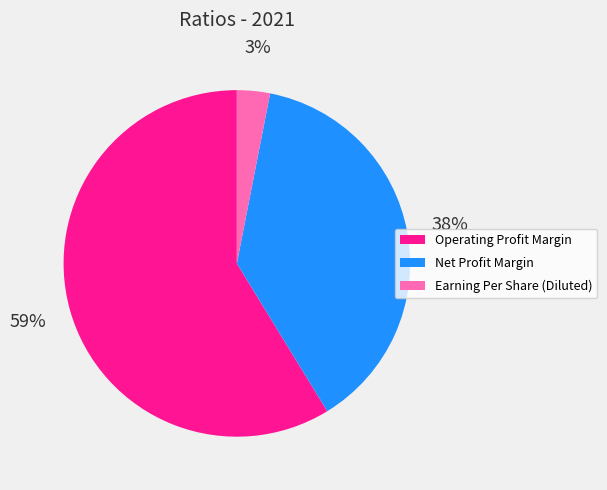

To the nearest percent, what is the combined percentage of Earning Per Share (Diluted) and Operating Profit Margin?

62%